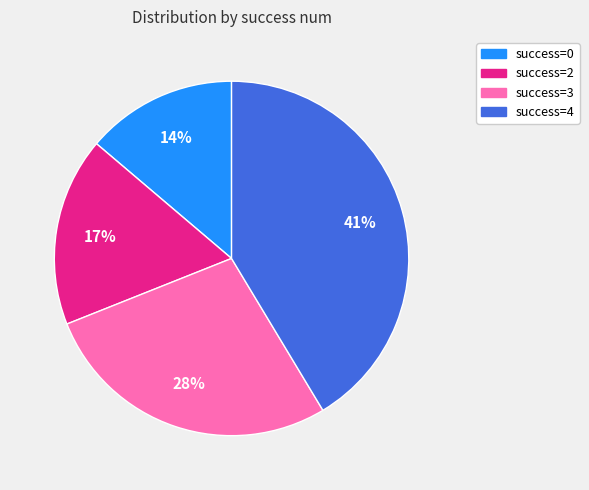

The success=4 slice represents 41% of the pie. True or false?

True